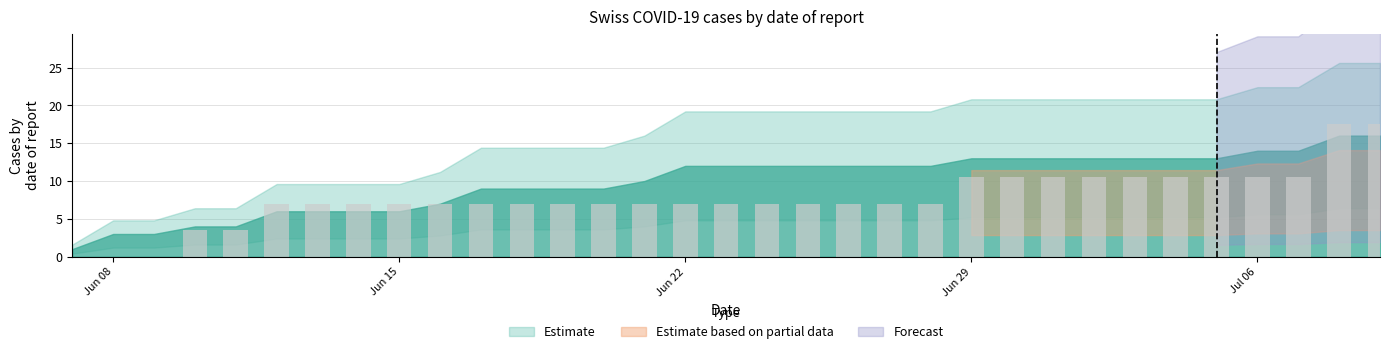

What is the maximum value shown in the chart?

17.5